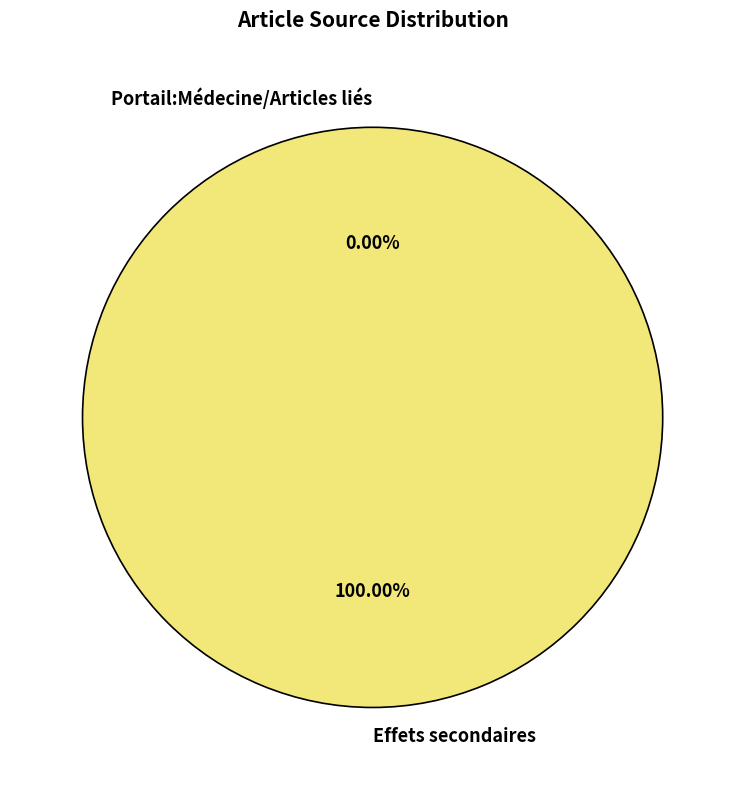

True or false: Portail:Médecine/Articles liés accounts for 14% of the total.

False